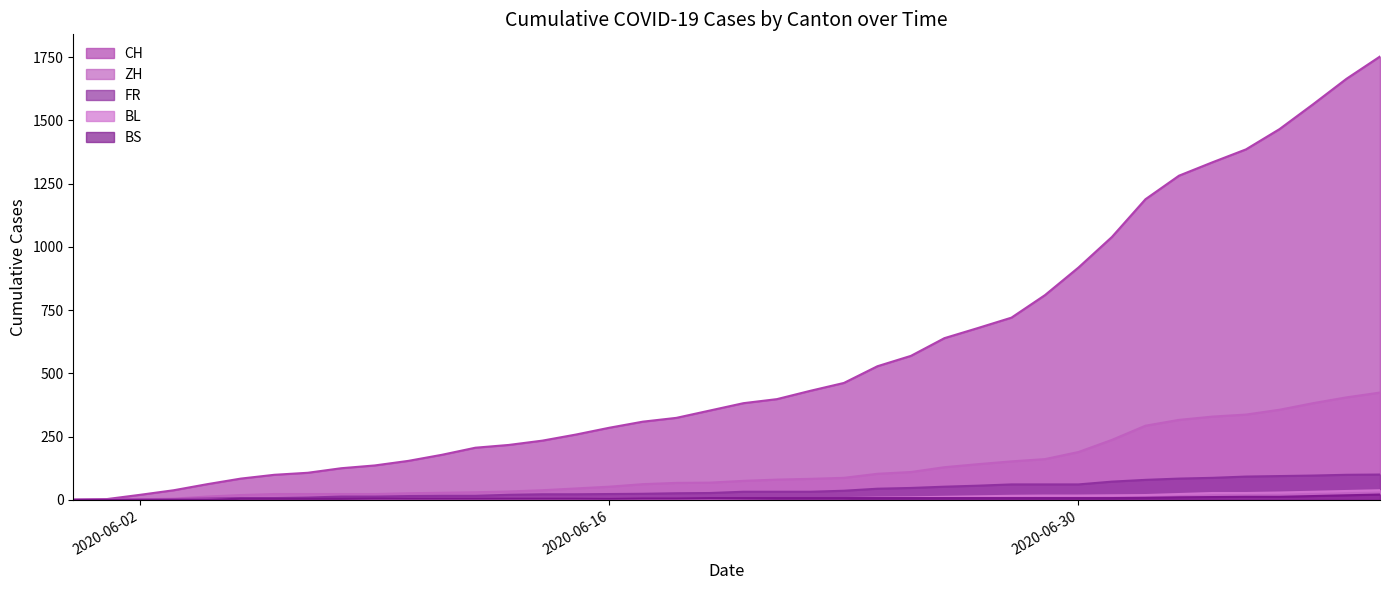

At which category does the chart reach its minimum across all series?

2020-05-31